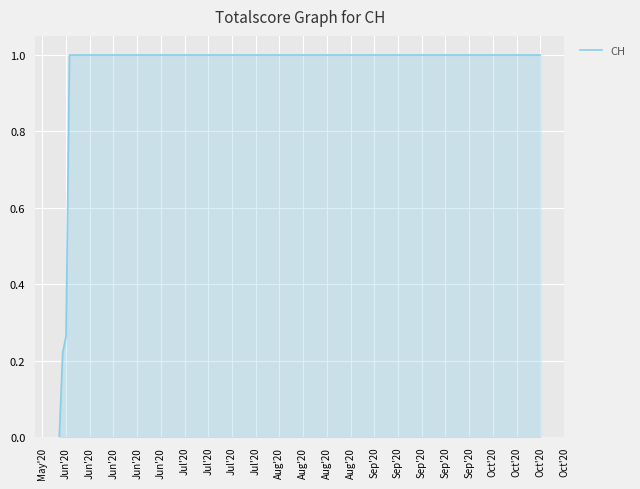

Does the chart display data point markers on the line(s)?

No